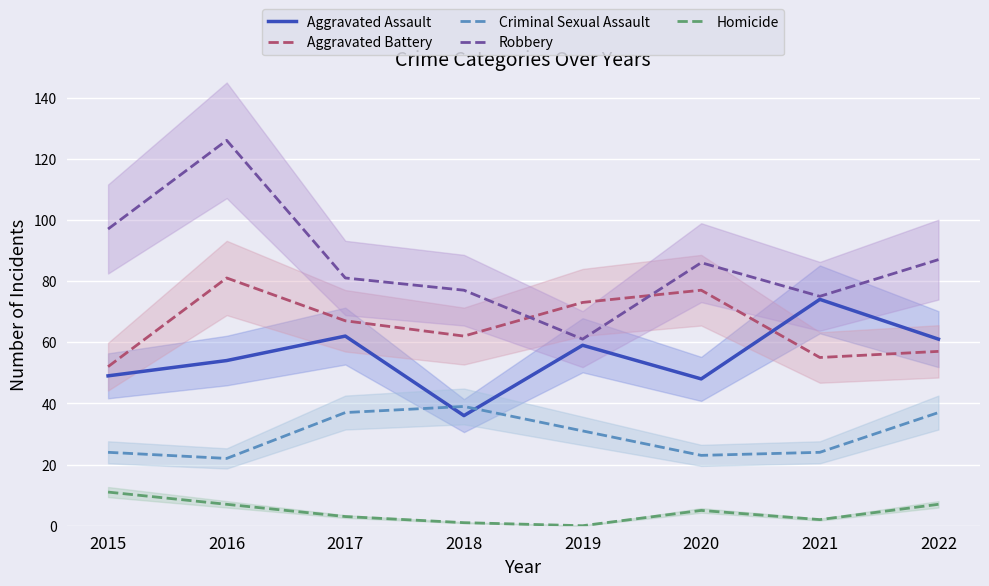

At which category does Aggravated Assault reach its first local peak?

2017